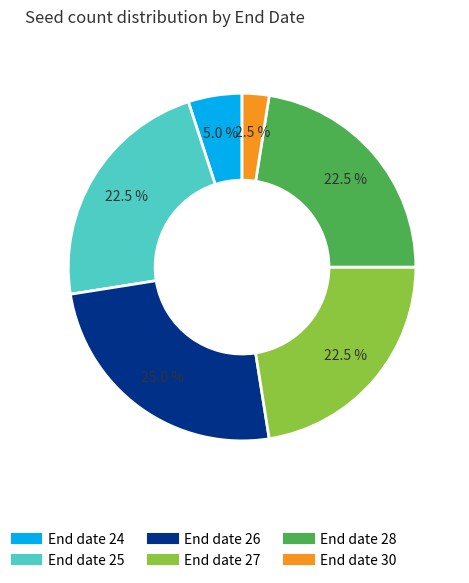

How many segments does this pie chart have?

6